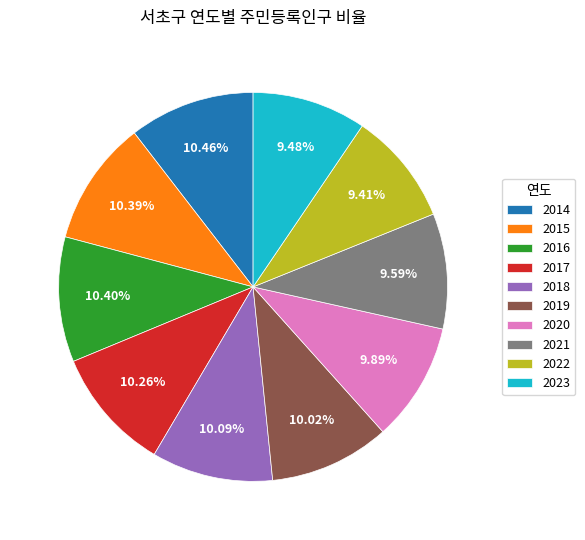

Does any single category account for the majority?

No